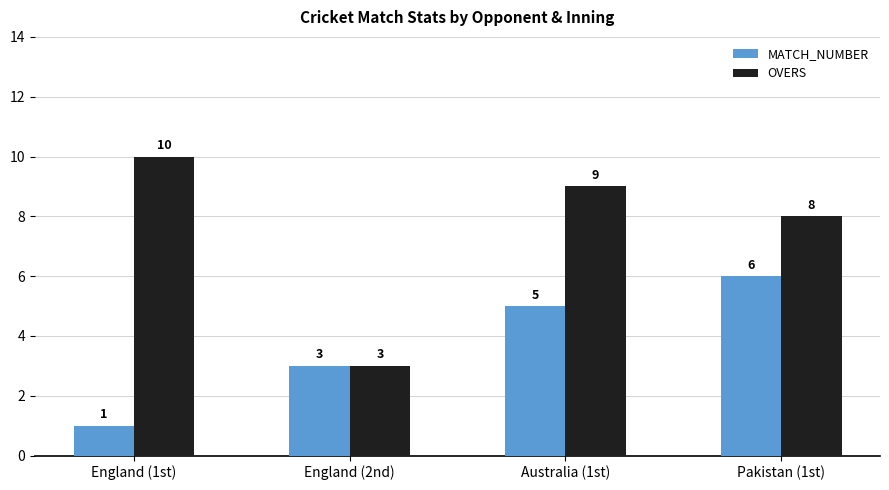

Between England (1st) and Australia (1st), which series saw the biggest shift?

MATCH_NUMBER